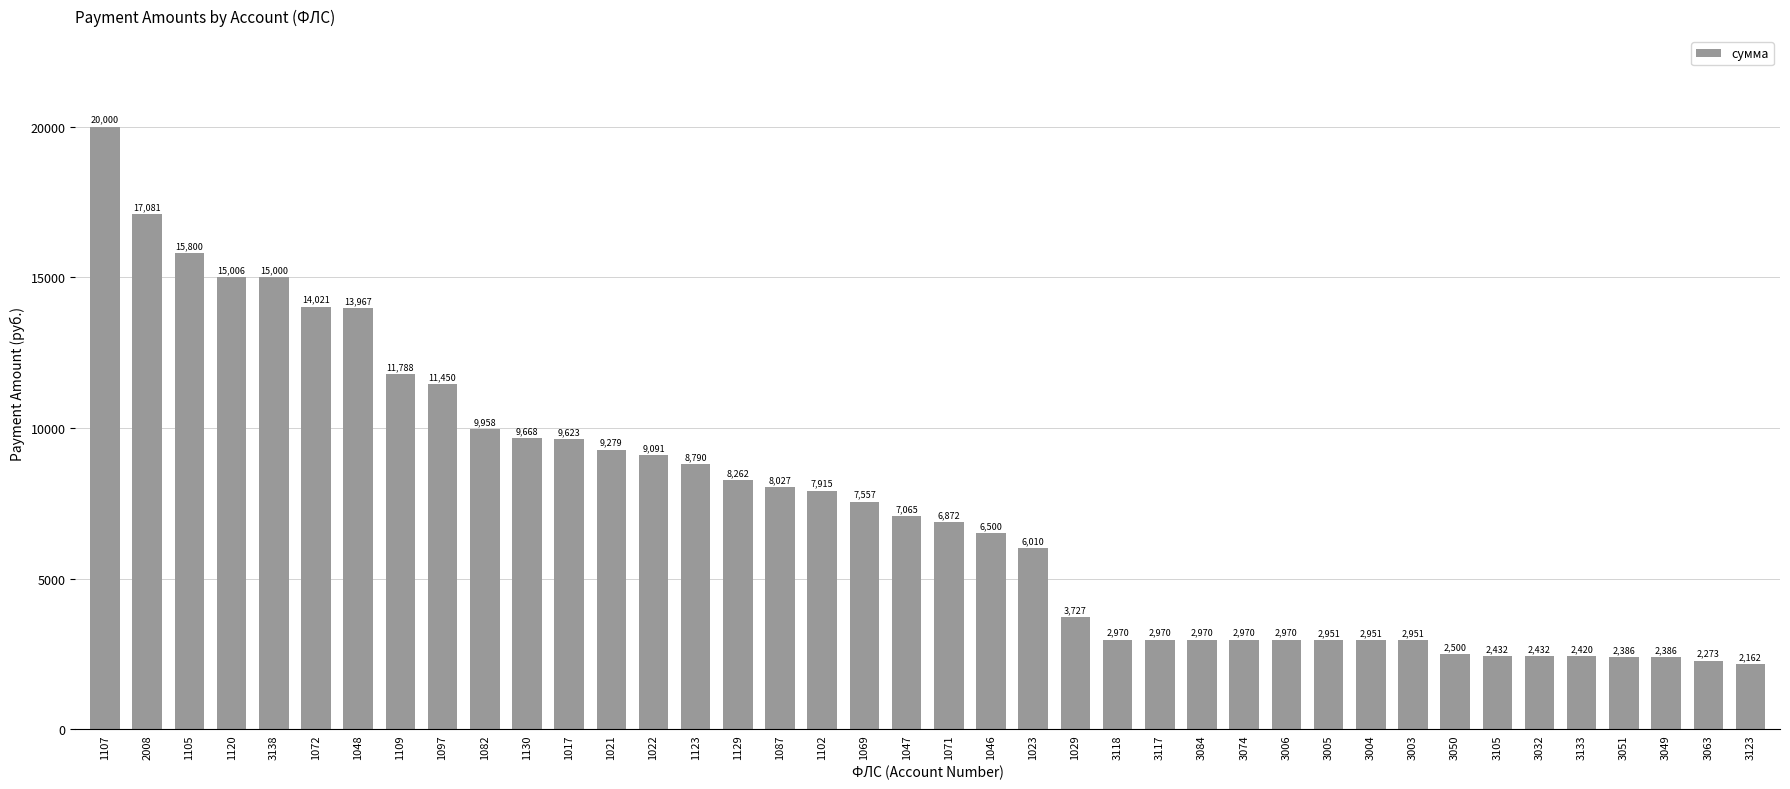

What is the average value?

7378.8